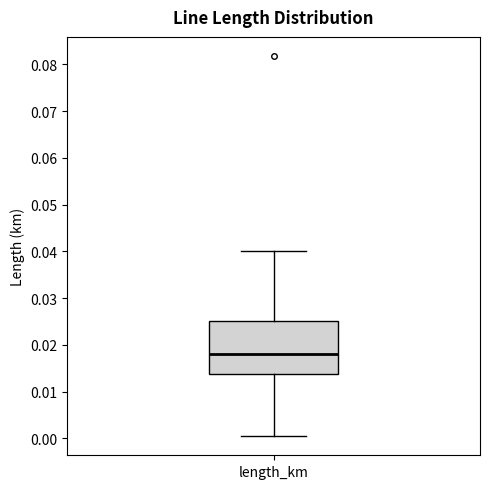

Transcribe this box plot: give where the median line is, the range the box spans, and where the two whiskers end, as read against the y-axis. The values are not printed on the chart, so give them approximately, as read against the axis.

median 0.018, box 0.014 to 0.025, whiskers 0.000 to 0.040